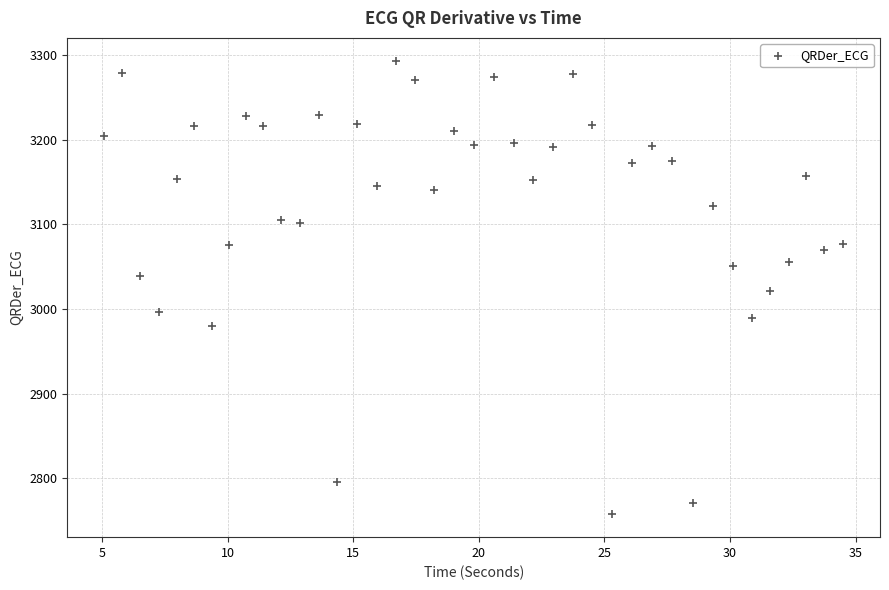

What is the range of Y values (max minus min)?

536.4